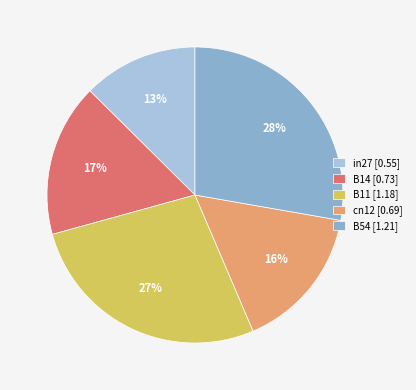

Approximately how many times larger is the value at B11 compared to B54?

1.0